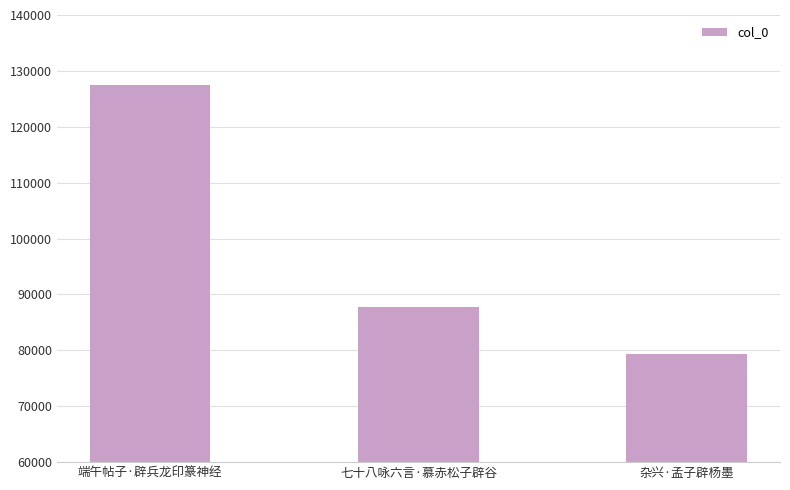

Count the values in the range 79379 to 127507.

3